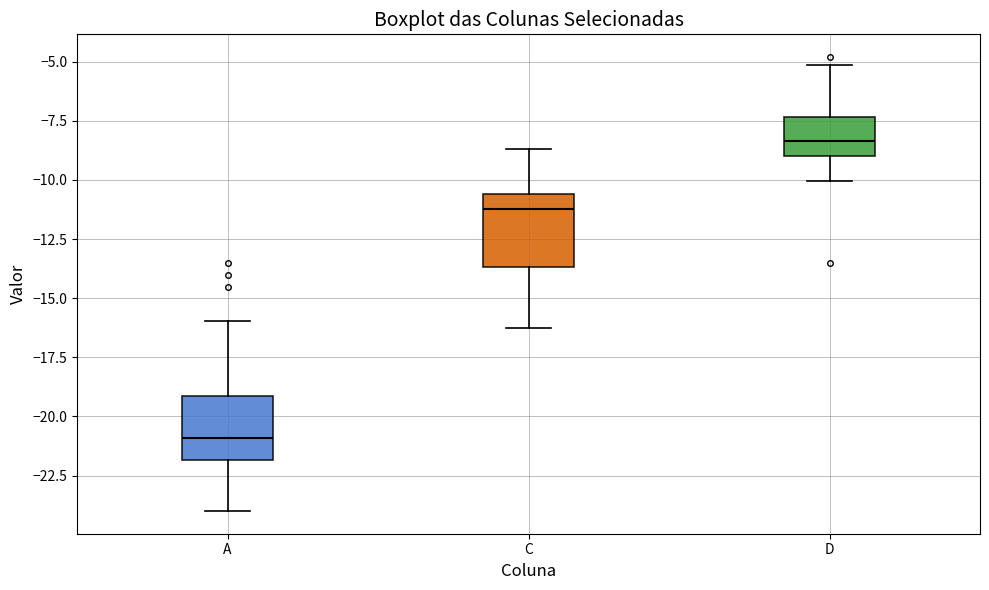

Reading left to right, transcribe this box plot: for each box, give where its median line is, the range the box spans, and where its two whiskers end, as read against the y-axis. The values are not printed on the chart, so give them approximately, as read against the axis.

A: median -21.0, box -22.0 to -19.0, whiskers -24.0 to -16.0
C: median -11.0, box -13.5 to -10.5, whiskers -16.5 to -8.5
D: median -8.5, box -9.0 to -7.5, whiskers -10.0 to -5.0